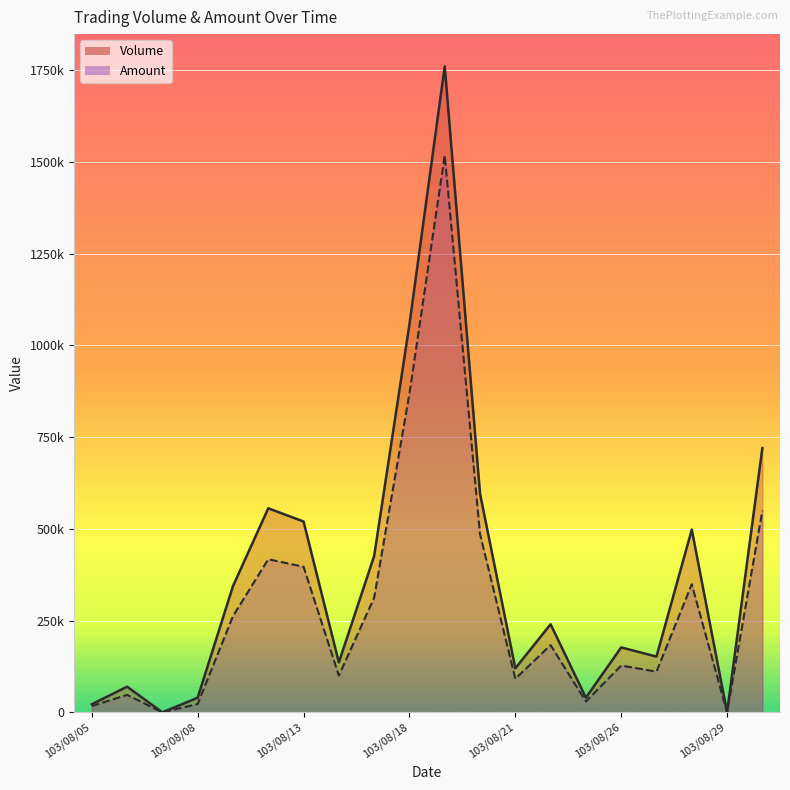

At which category does Amount reach its first local peak?

103/08/06